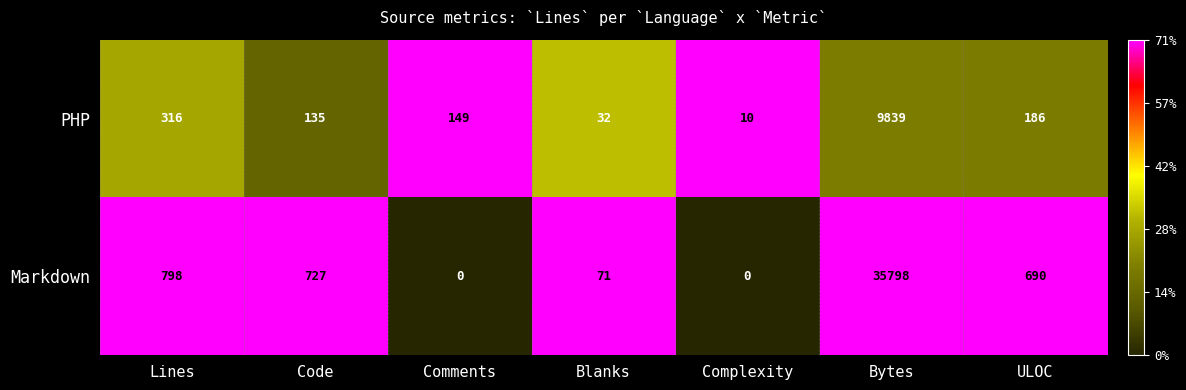

What is the spread (max minus min) of values at Bytes?

25959